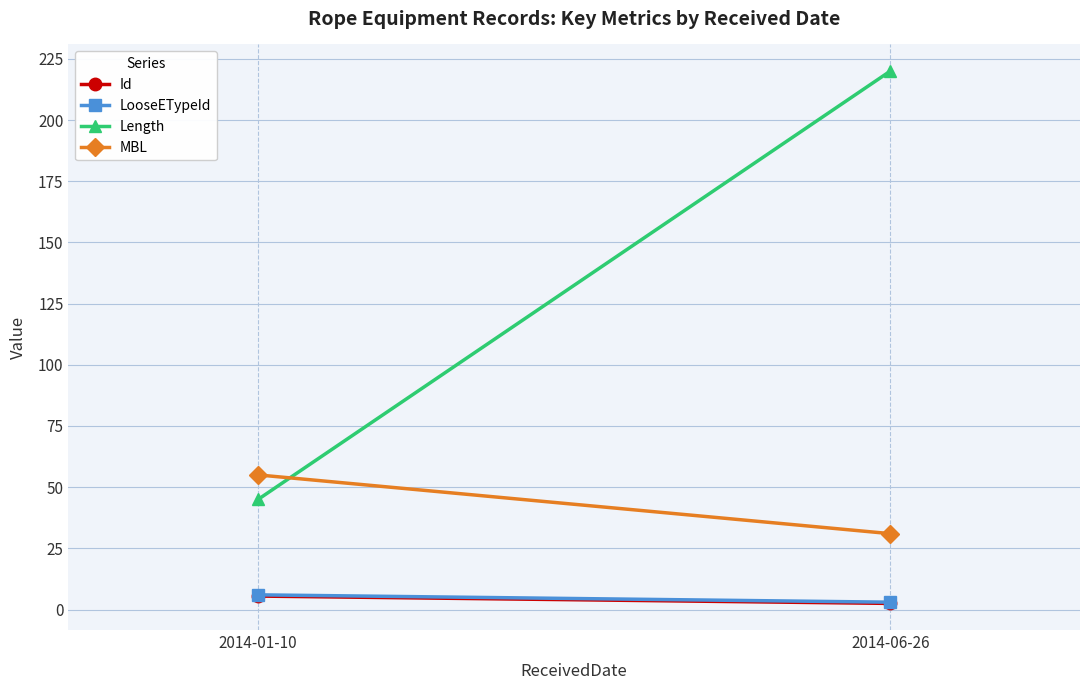

What position from the left is 2014-06-26?

2